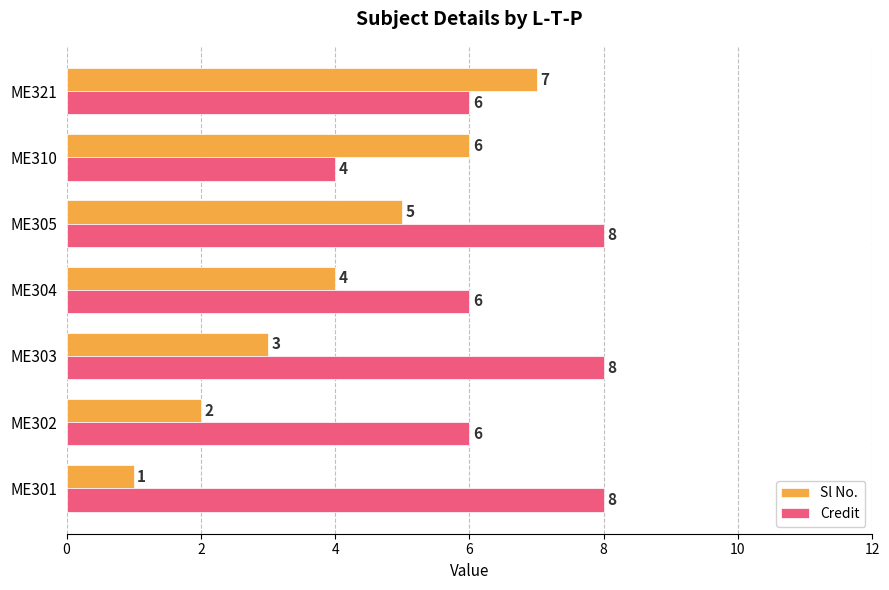

What is the sum of all Sl No. values?

28